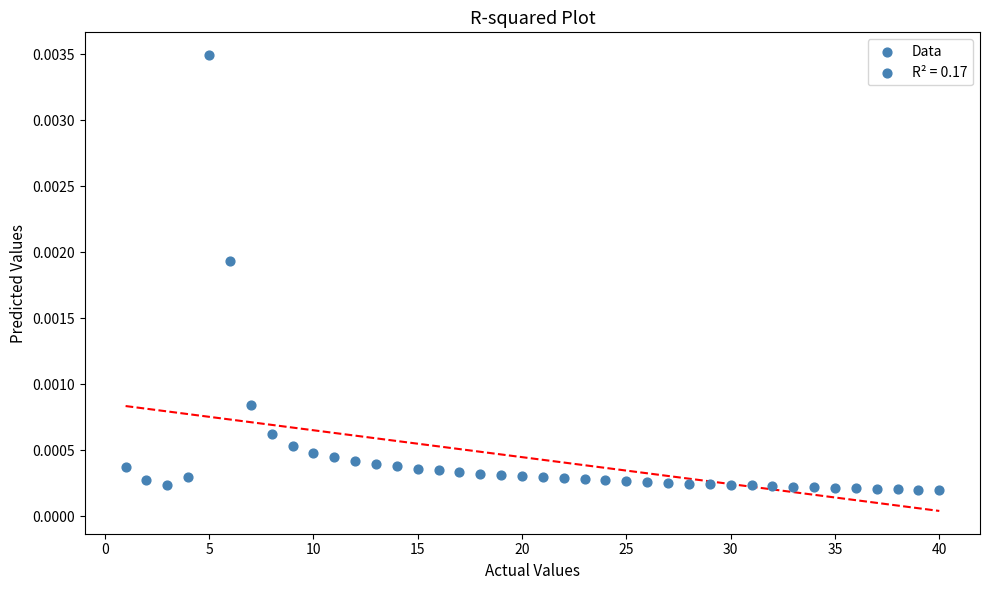

What is the range of X values (max minus min)?

39.0